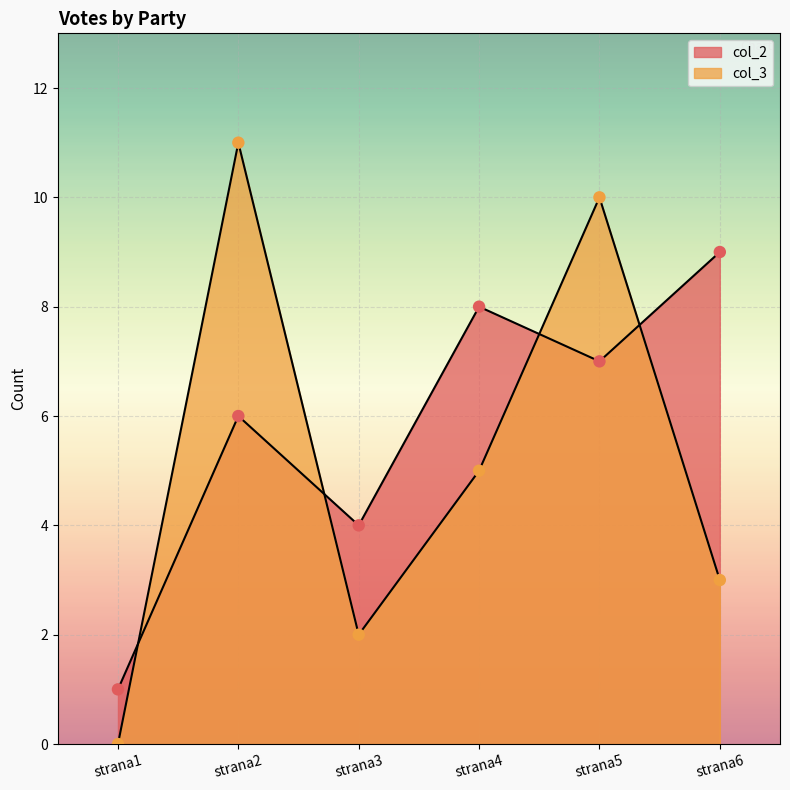

What is the total value across all series at strana3?

6